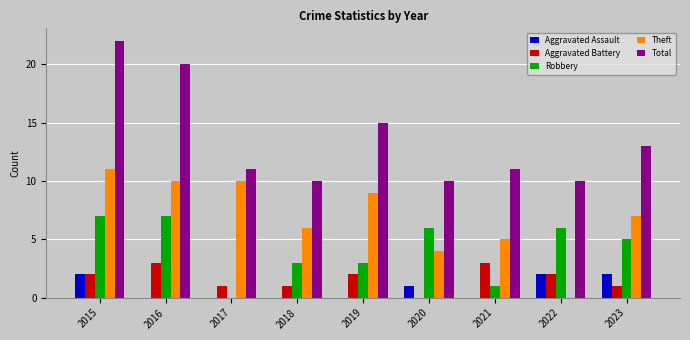

Reading left to right, extract all data points from this chart.

Aggravated Assault: 2015=2	2016=0	2017=0	2018=0	2019=0	2020=1	2021=0	2022=2	2023=2
Aggravated Battery: 2015=2	2016=3	2017=1	2018=1	2019=2	2020=0	2021=3	2022=2	2023=1
Robbery: 2015=7	2016=7	2017=0	2018=3	2019=3	2020=6	2021=1	2022=6	2023=5
Theft: 2015=11	2016=10	2017=10	2018=6	2019=9	2020=4	2021=5	2022=0	2023=7
Total: 2015=22	2016=20	2017=11	2018=10	2019=15	2020=10	2021=11	2022=10	2023=13